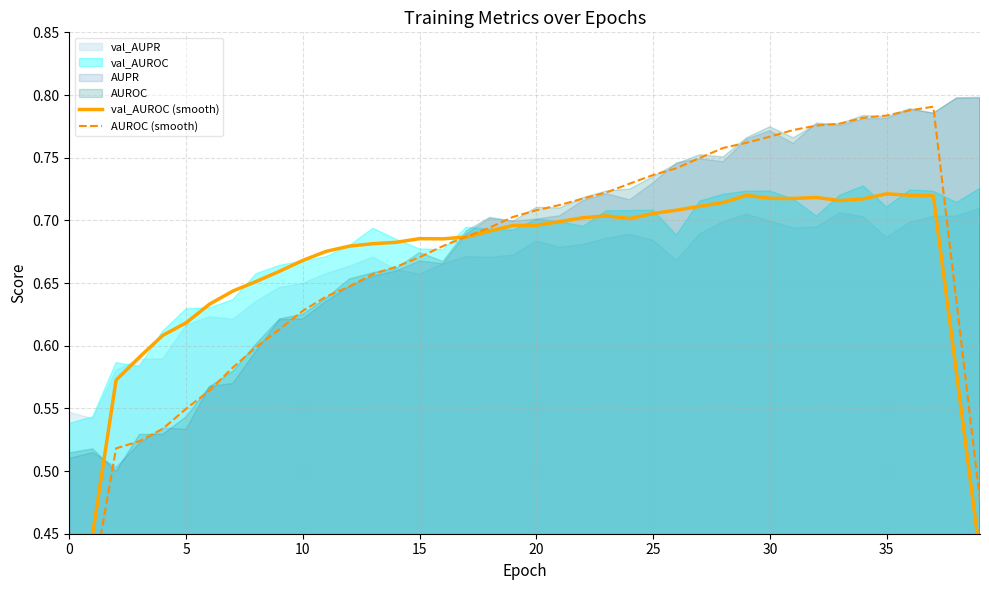

At how many categories does at least one series exceed 0?

40